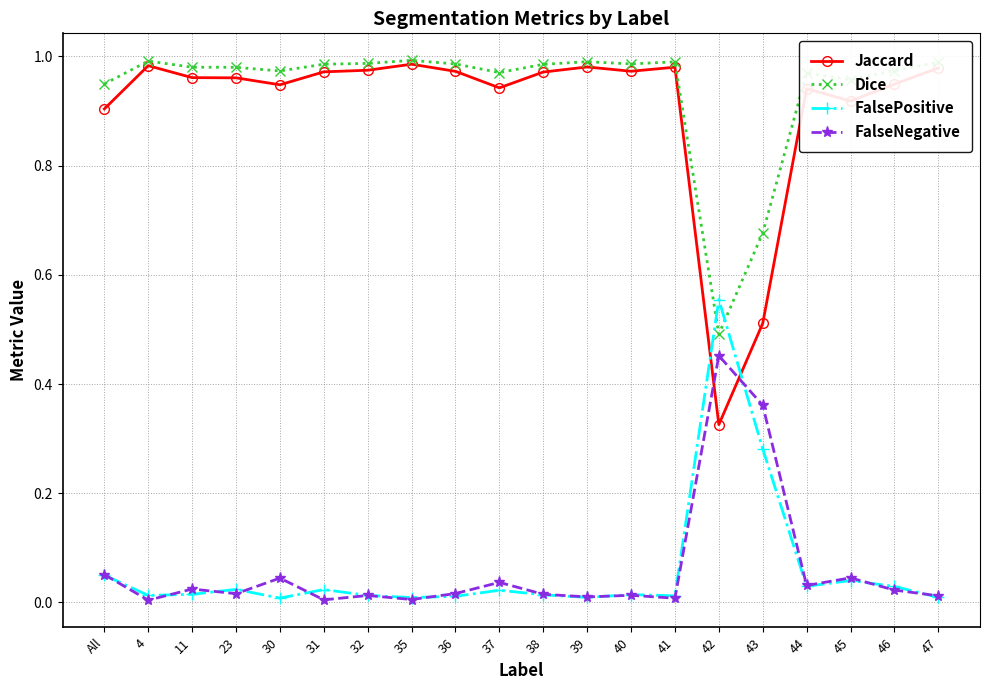

Is it true that Dice equals 1.5 at 30?

False